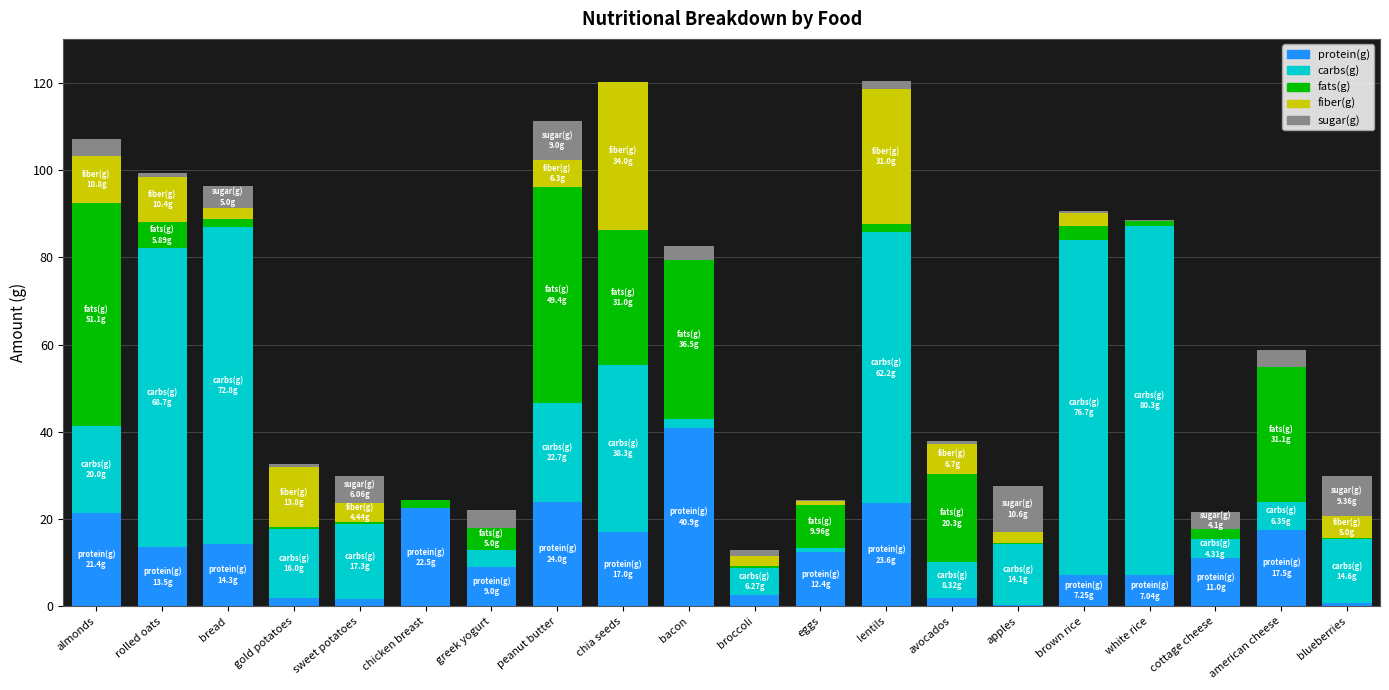

What is the highest value of the protein(g) series?

40.9